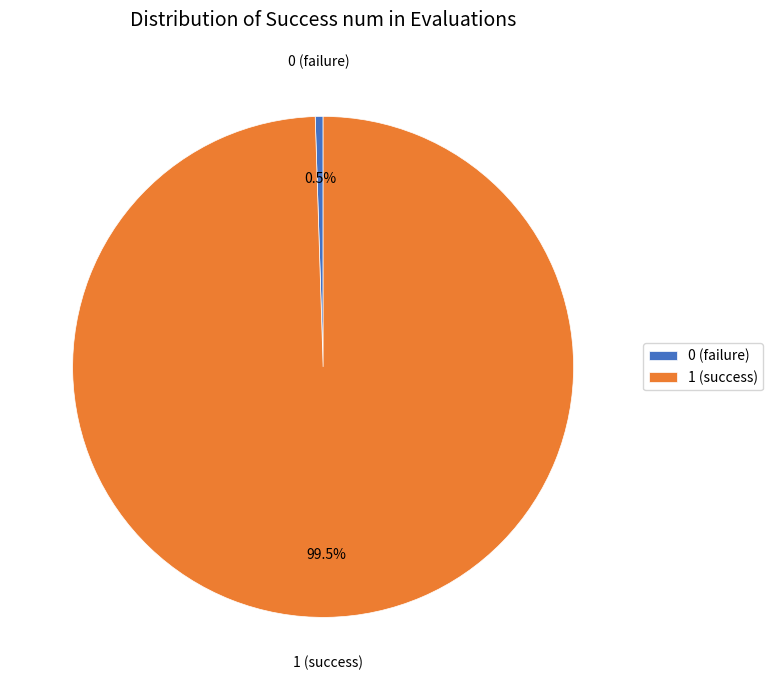

Between 1 (success) and 0 (failure), which is larger?

1 (success)